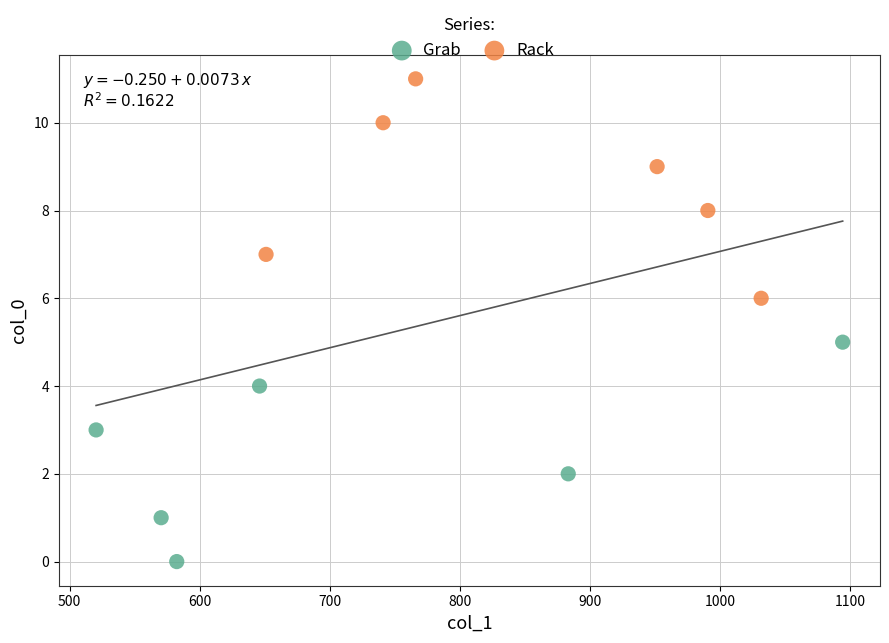

Which series contains the highest Y value?

Rack